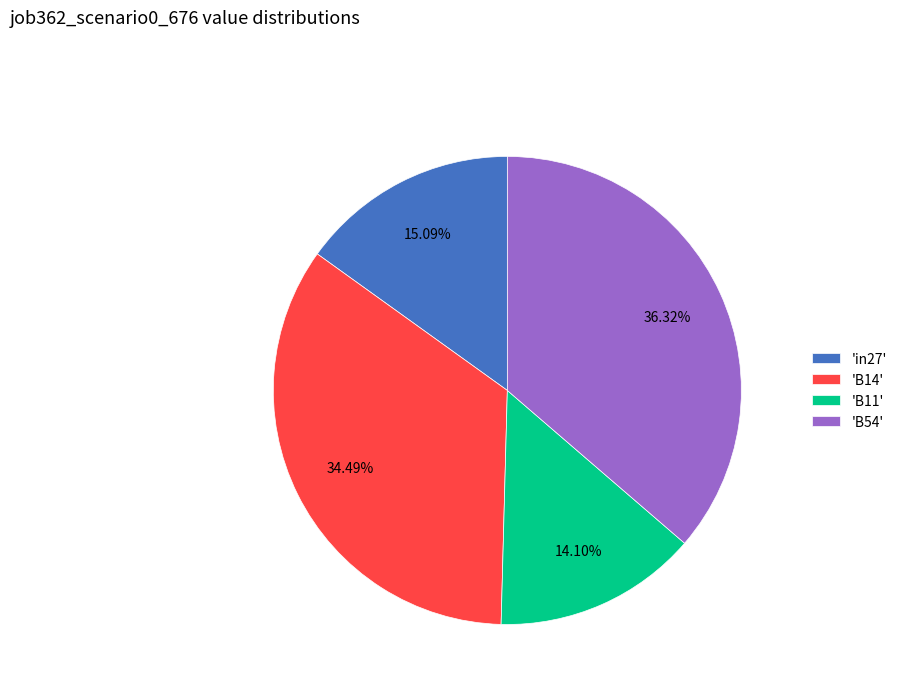

To the nearest percent, what is the average slice percentage?

25%